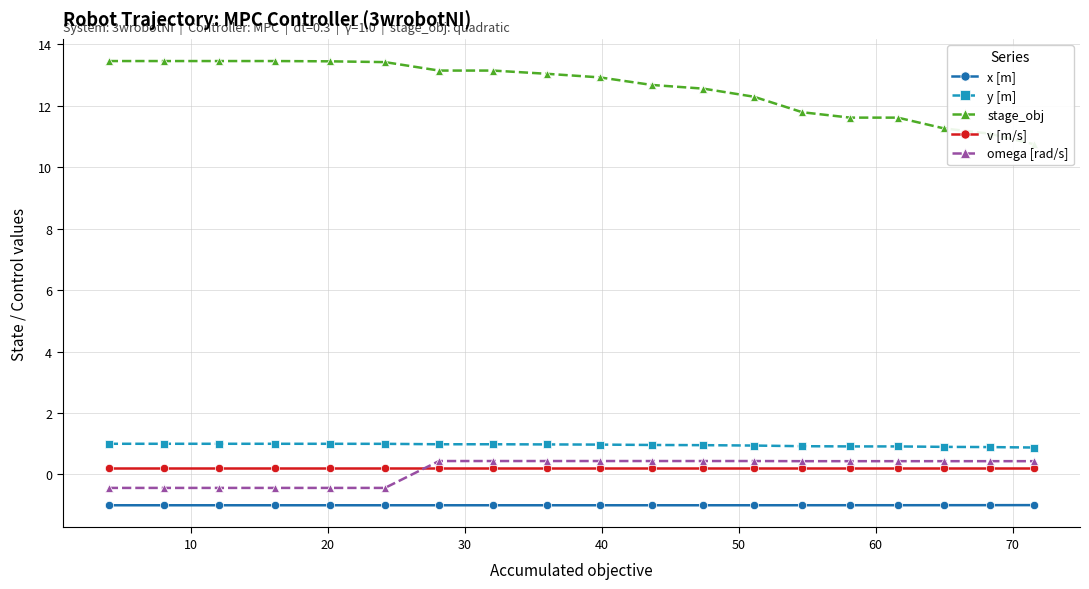

What are all the series names shown in the legend?

x [m], y [m], stage_obj, v [m/s], omega [rad/s]